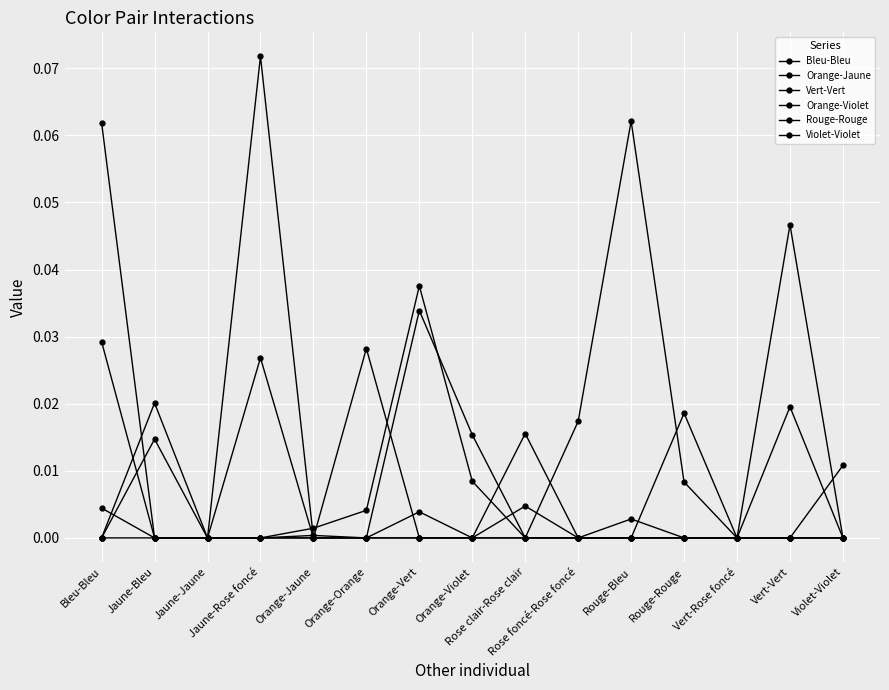

Reading right to left, transcribe all the data shown in this chart.

Bleu-Bleu: 0.0	0.0	0.0	0.0	0.0	0.0	0.0	0.0	0.0	0.0	0.0	0.0	0.0	0.0	0.0
Orange-Jaune: 0.0	0.0	0.0	0.0	0.1	0.0	0.0	0.0	0.0	0.0	0.0	0.0	0.0	0.0	0.0
Vert-Vert: 0.0	0.0	0.0	0.0	0.0	0.0	0.0	0.0	0.0	0.0	0.0	0.0	0.0	0.0	0.1
Orange-Violet: 0.0	0.0	0.0	0.0	0.0	0.0	0.0	0.0	0.0	0.0	0.0	0.0	0.0	0.0	0.0
Rouge-Rouge: 0.0	0.0	0.0	0.0	0.0	0.0	0.0	0.0	0.0	0.0	0.0	0.1	0.0	0.0	0.0
Violet-Violet: 0.0	0.0	0.0	0.0	0.0	0.0	0.0	0.0	0.0	0.0	0.0	0.0	0.0	0.0	0.0